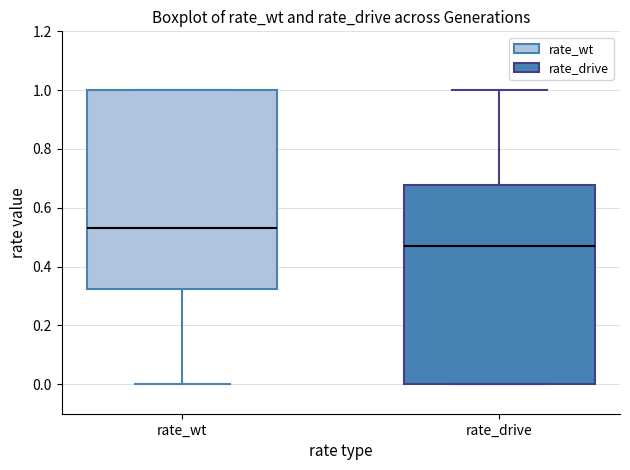

Which box's median line is the lowest?

rate_drive